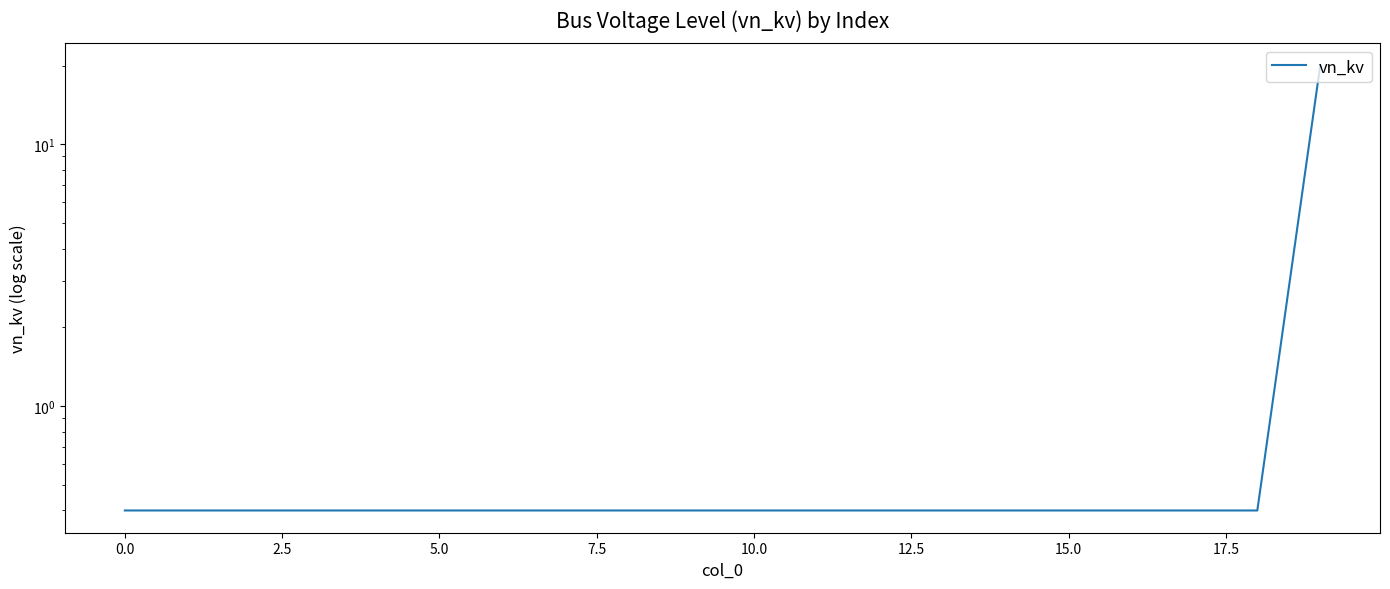

Which label corresponds to the largest value in the chart?

19